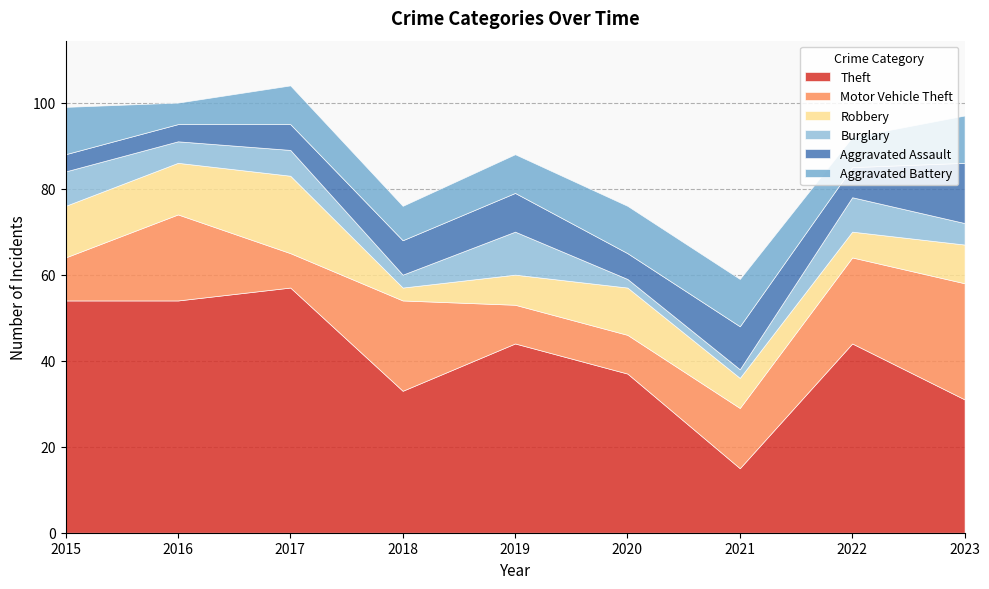

How many interior local valleys does the Theft series have?

2